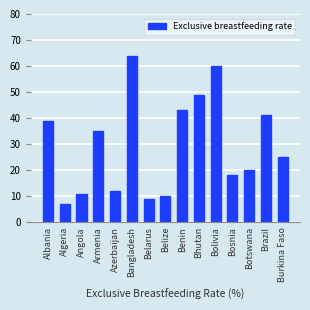

The value at Bosnia is 8. True or false?

False